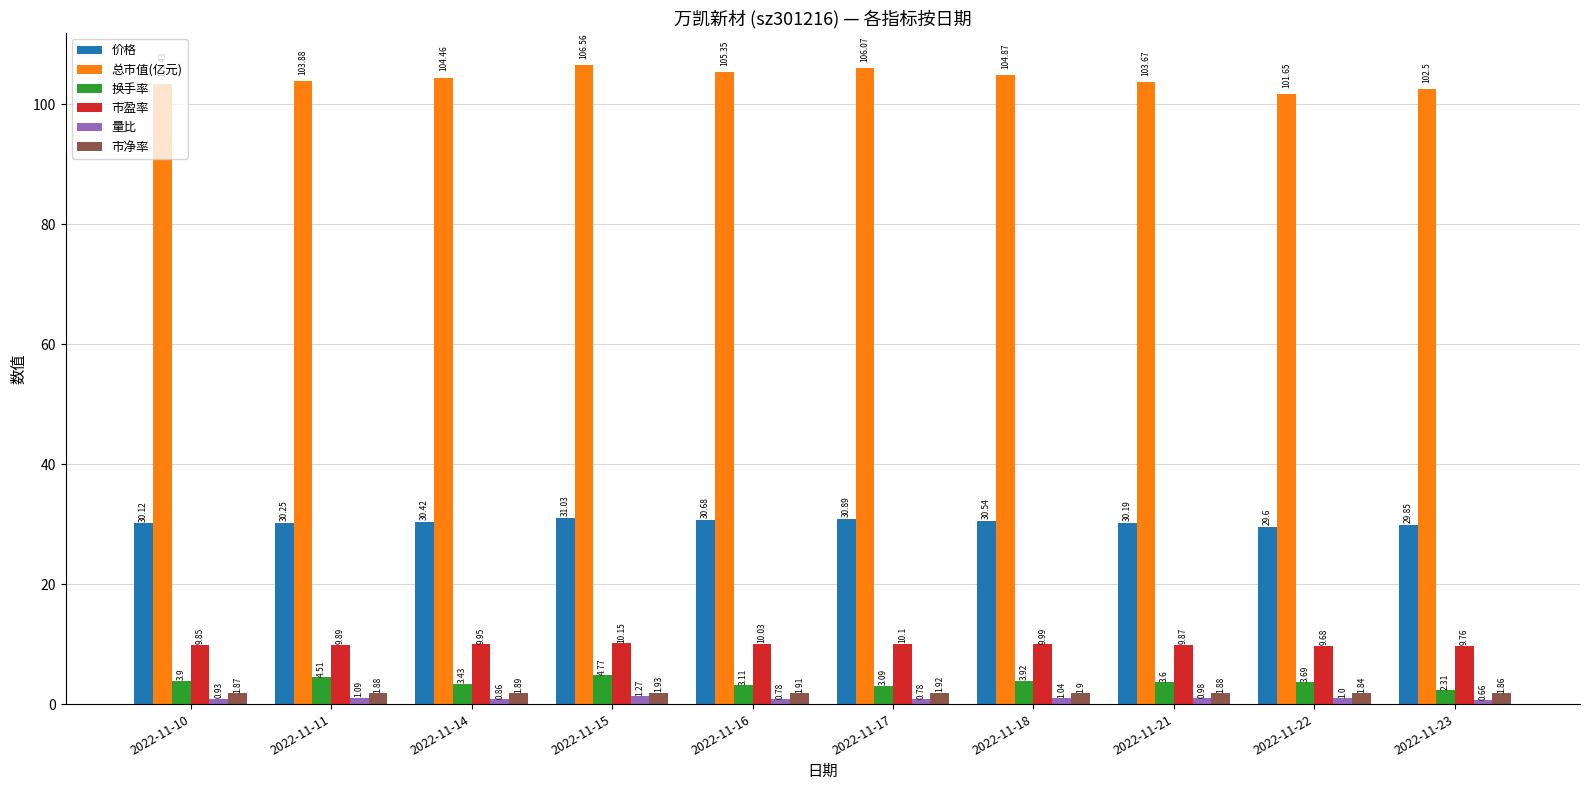

Rank the categories by 价格 value from highest to lowest.

2022-11-15, 2022-11-17, 2022-11-16, 2022-11-18, 2022-11-14, 2022-11-11, 2022-11-21, 2022-11-10, 2022-11-23, 2022-11-22